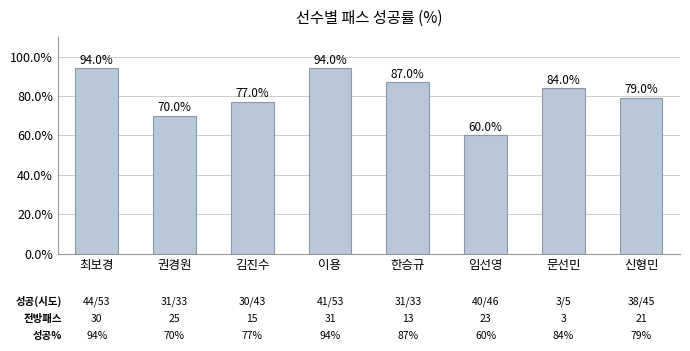

What is the sum of the values at 김진수 and 이용?

171